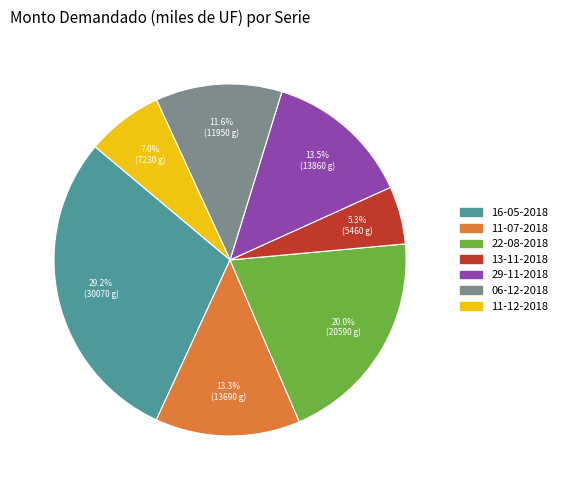

Which category has the smallest portion of the pie?

13-11-2018